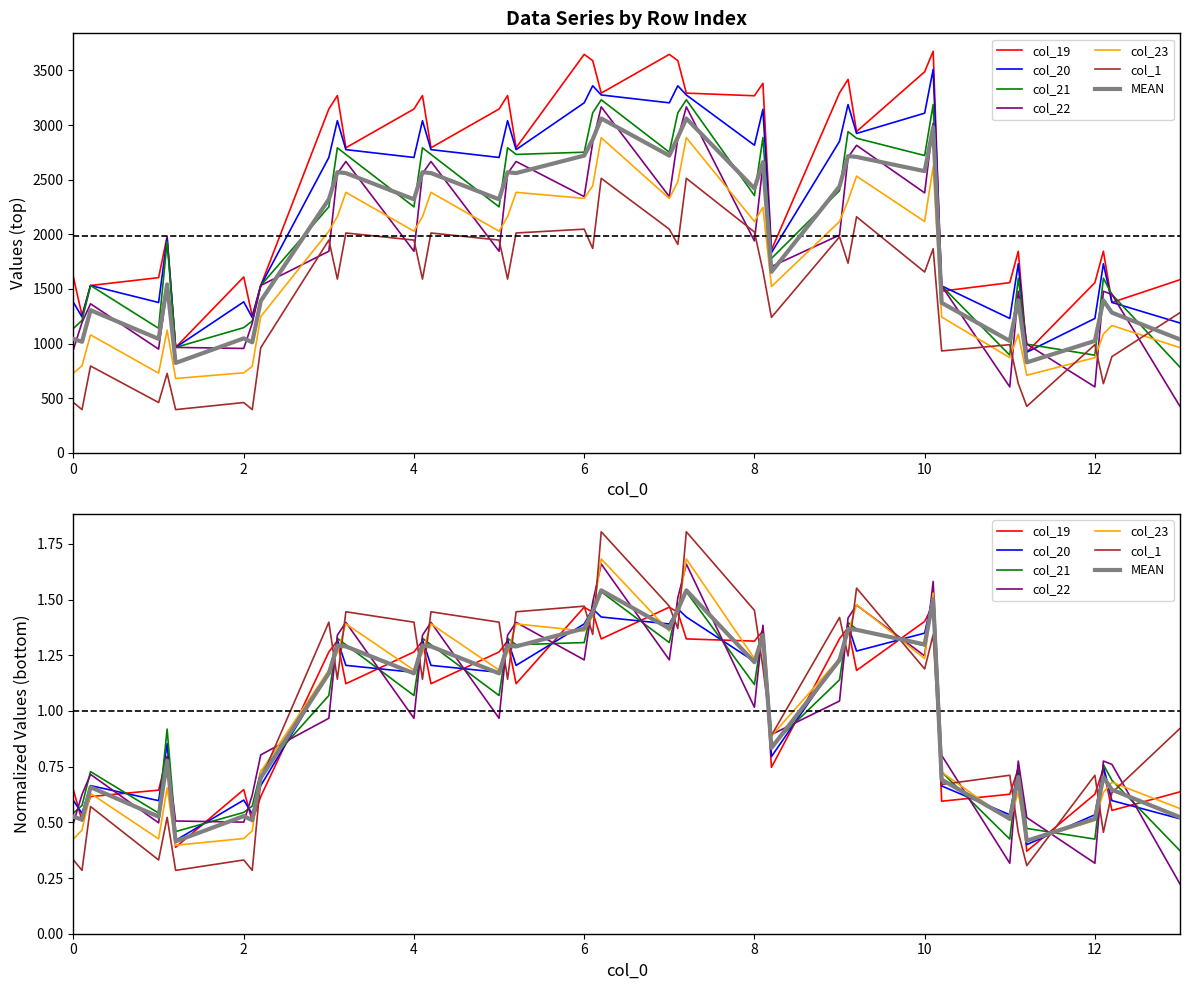

What is the maximum value for col_1?

2512.1